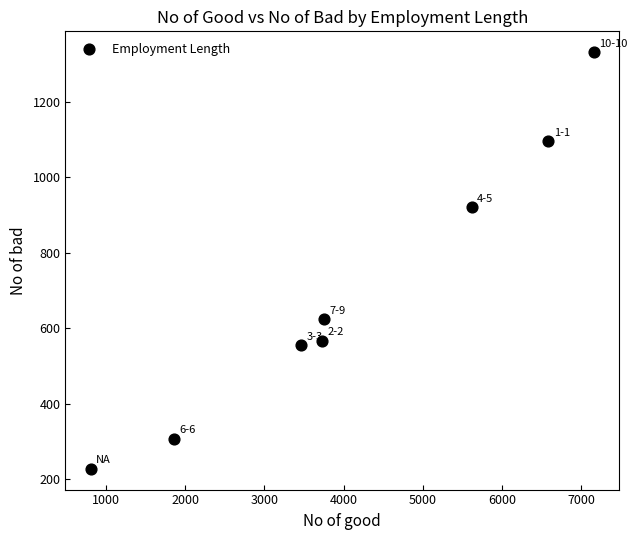

What Y value in the scatter plot is closest to 779?

920